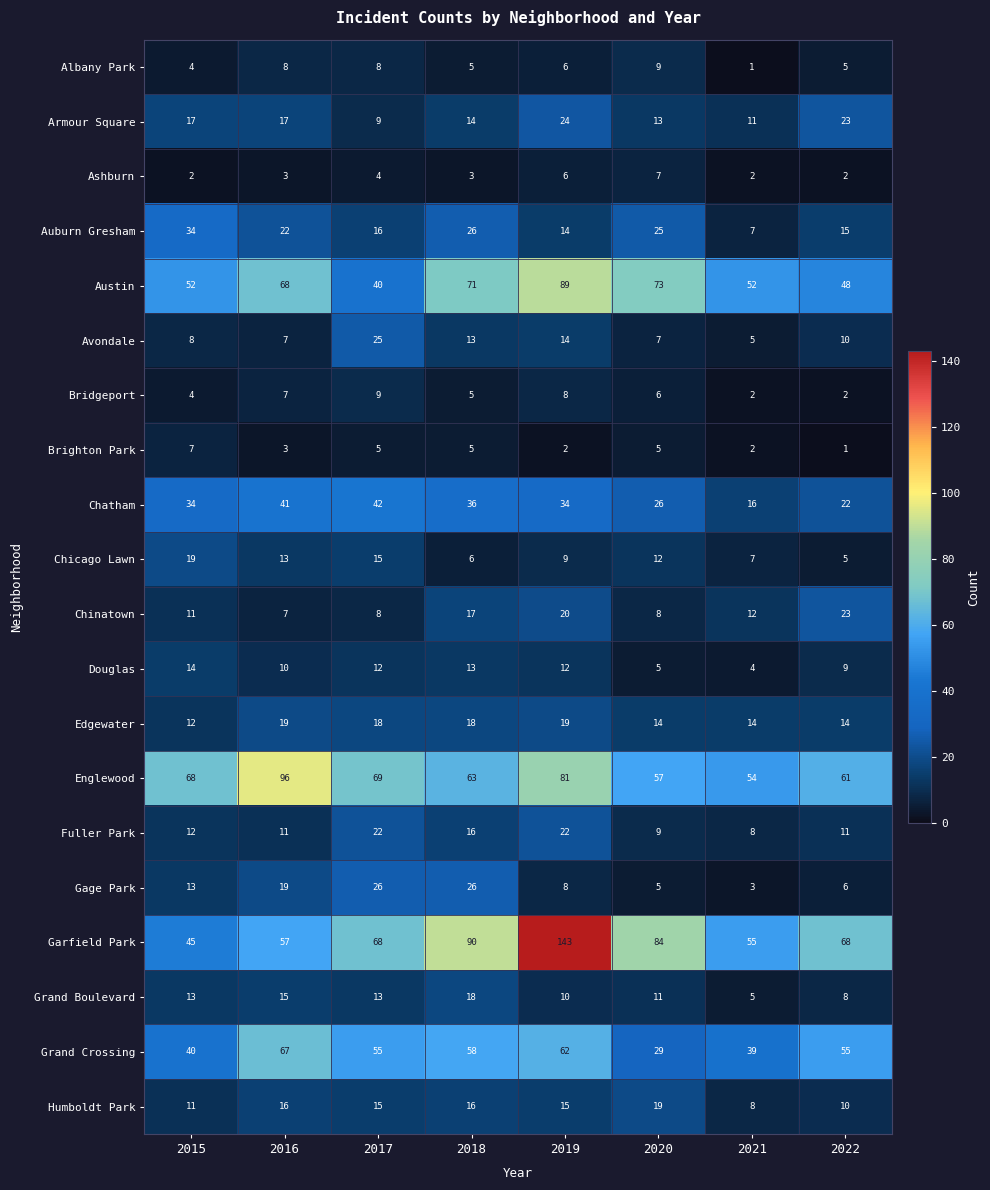

The Armour Square series shows 24 at 2019. True or false?

True